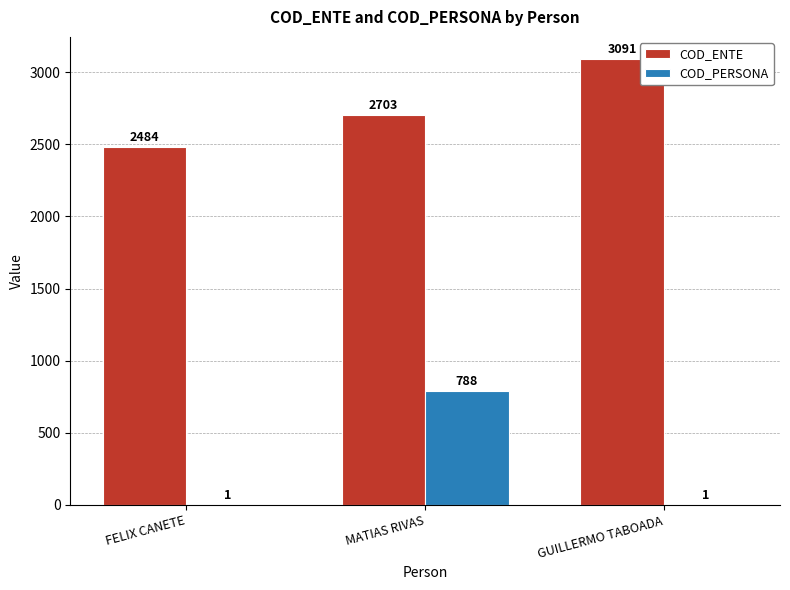

What is the maximum value for COD_PERSONA?

788